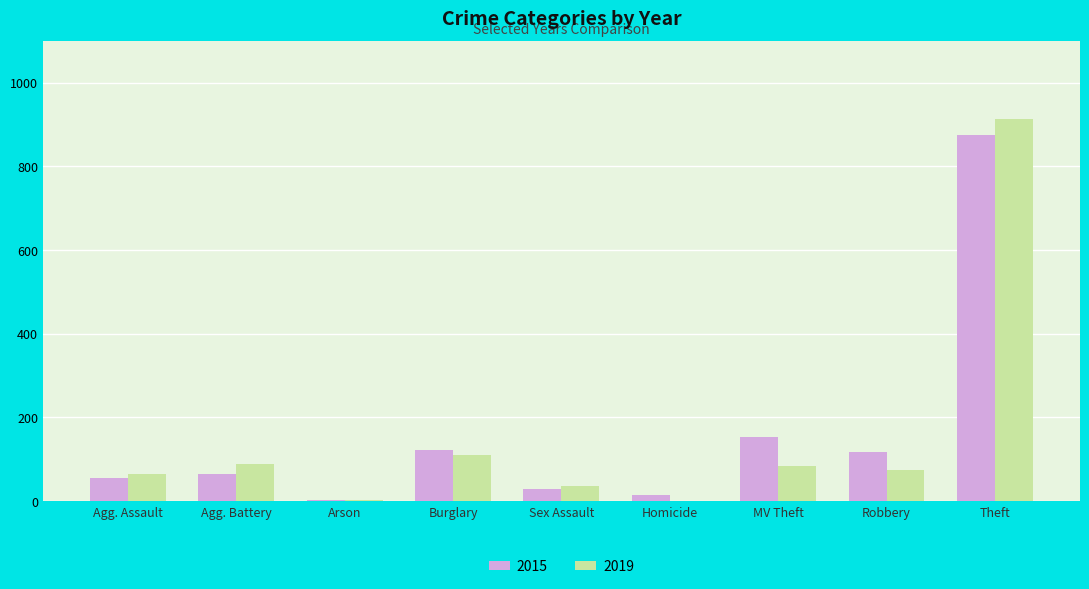

What is the maximum value for 2015?

874